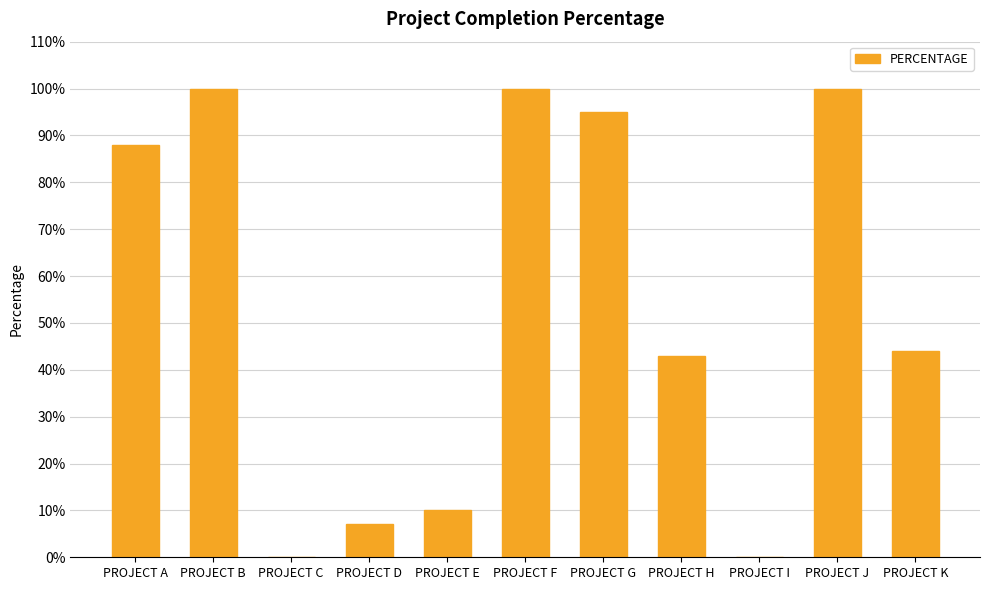

Reading left to right, extract all data points from this chart.

PROJECT A=0.9	PROJECT B=1.0	PROJECT C=0.0	PROJECT D=0.1	PROJECT E=0.1	PROJECT F=1.0	PROJECT G=0.9	PROJECT H=0.4	PROJECT I=0.0	PROJECT J=1.0	PROJECT K=0.4